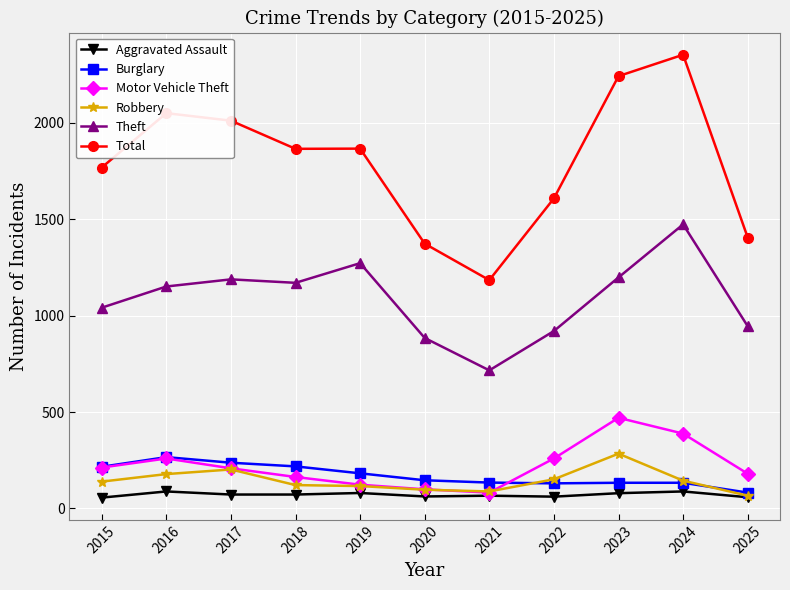

At which category is the sum across all series the highest?

2024